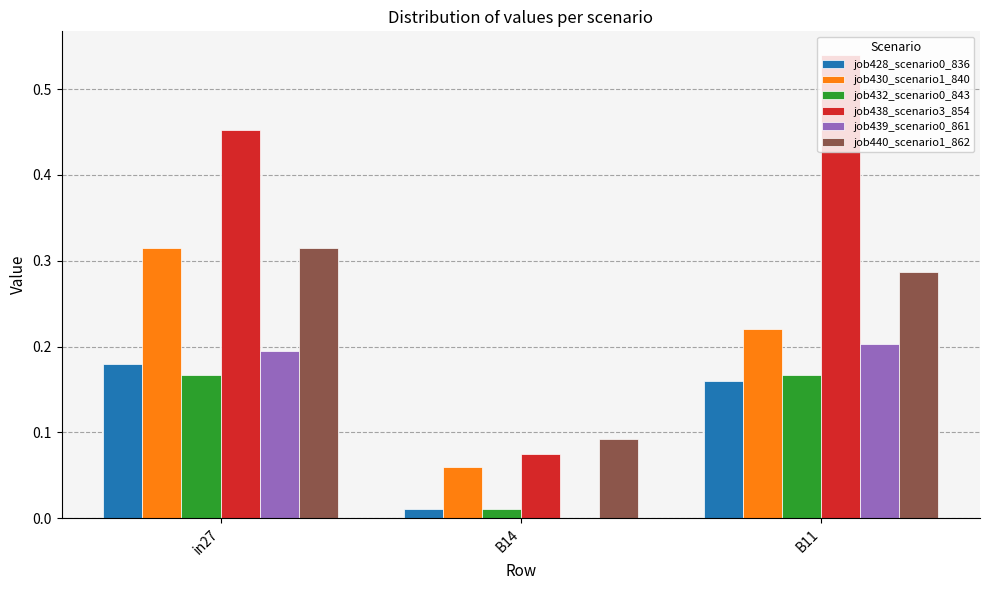

Which category has the highest value in the job430_scenario1_840 series?

in27